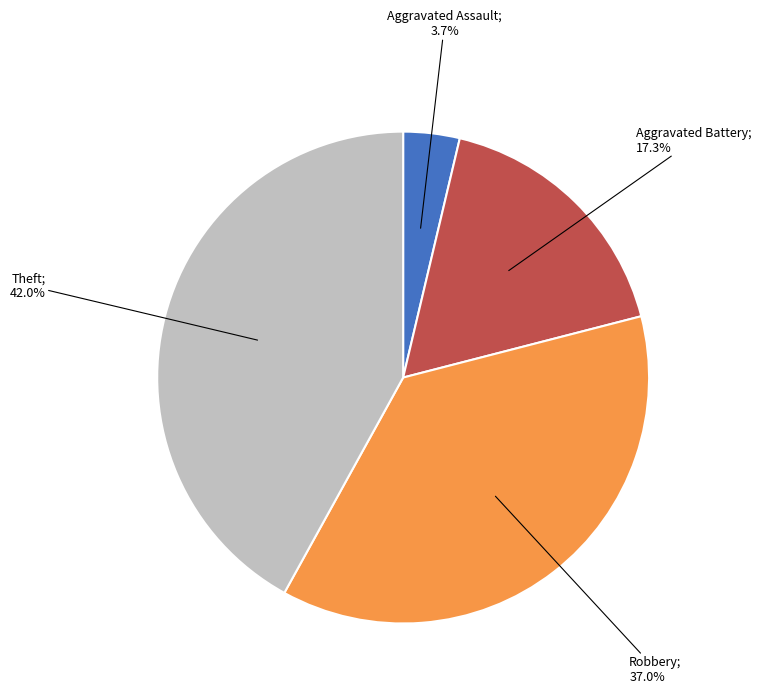

Does any single category account for the majority?

No